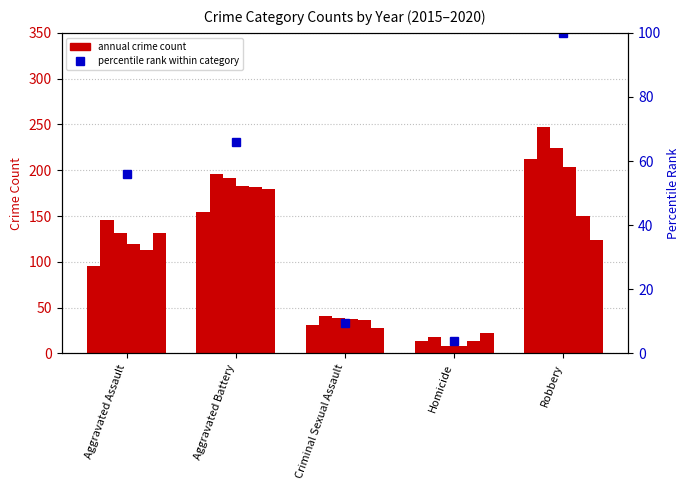

Are the bars grouped side by side (vs. stacked)?

Yes